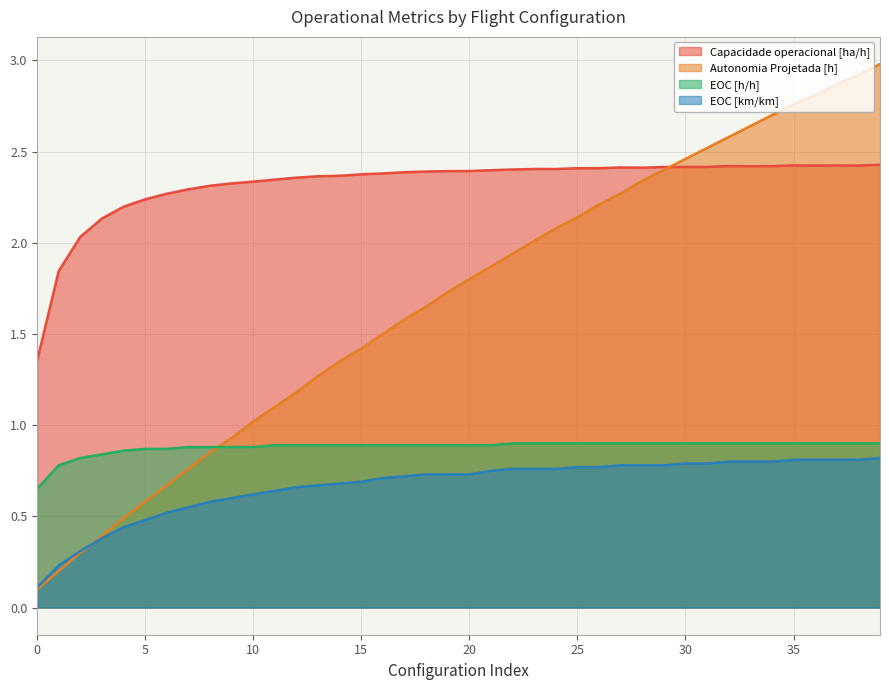

Is the value of Capacidade operacional [ha/h] at 34 greater than the value of EOC [km/km] at 38?

Yes